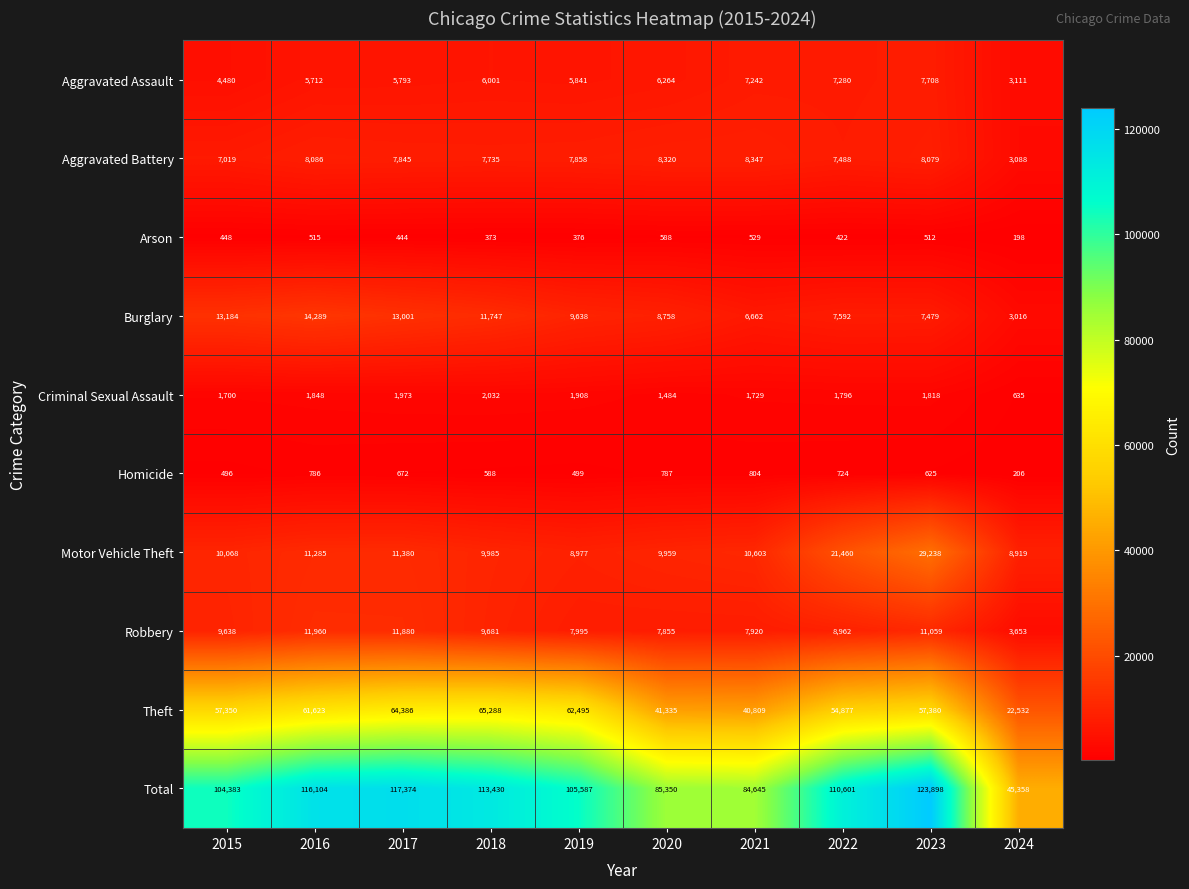

What is the highest value of the Burglary series?

14289